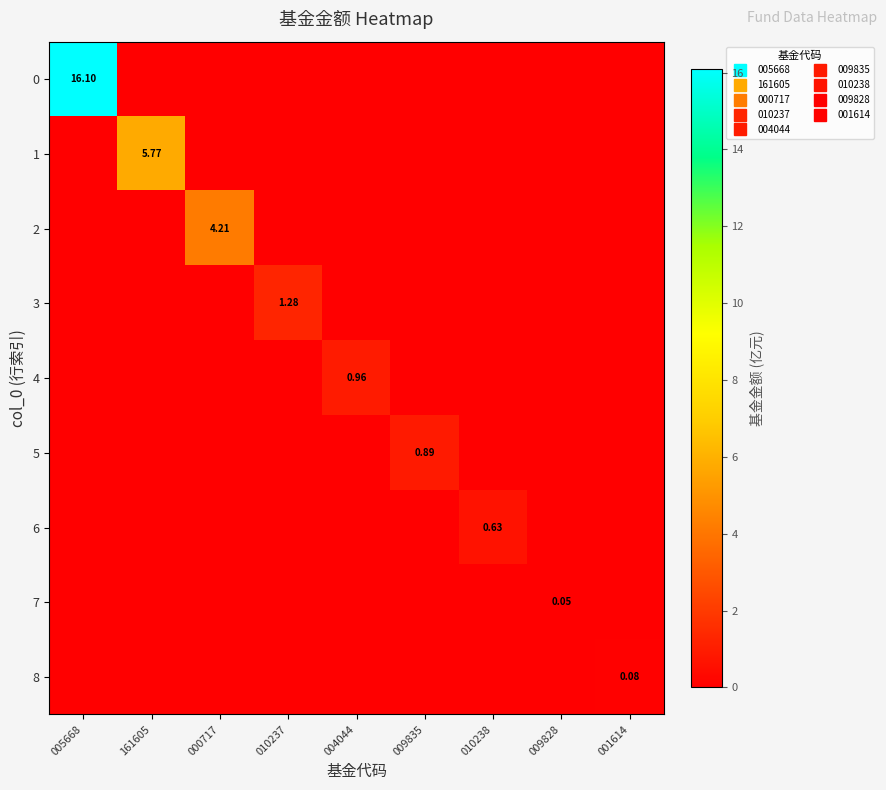

The value of 0 at 001614 is 0.0. True or false?

True